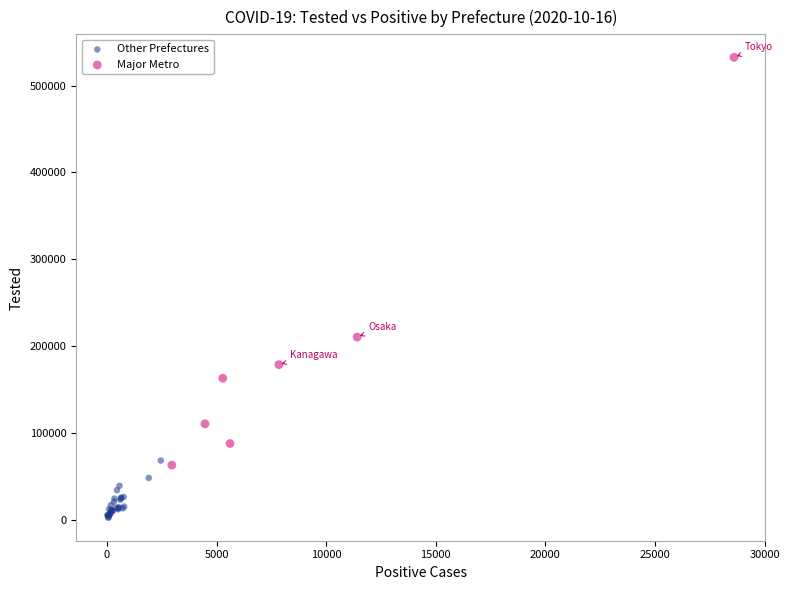

Which series reaches the maximum Y coordinate?

Major Metro